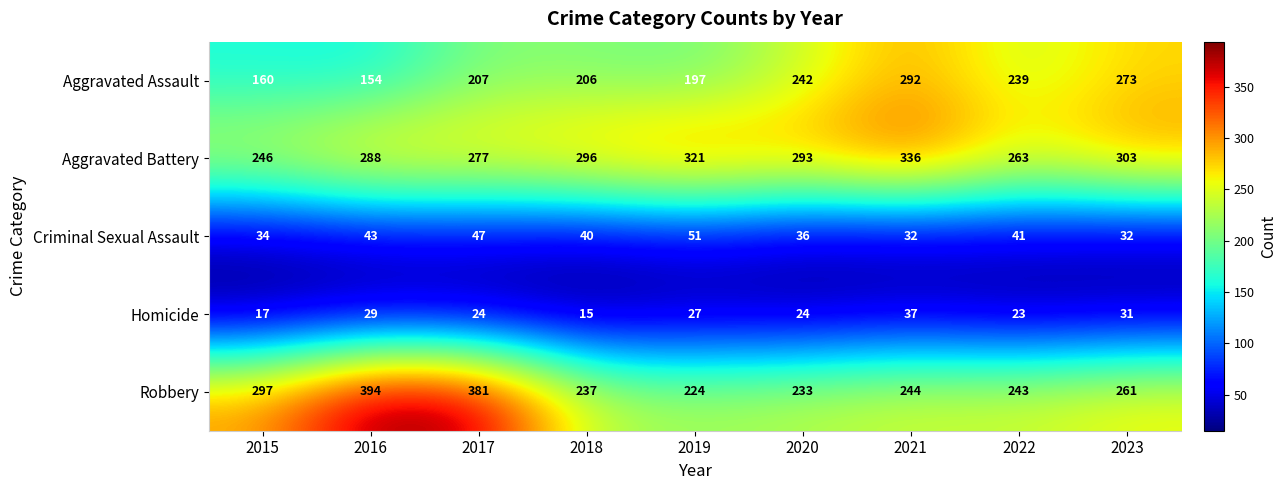

Which category has the highest value in the Robbery series?

2016